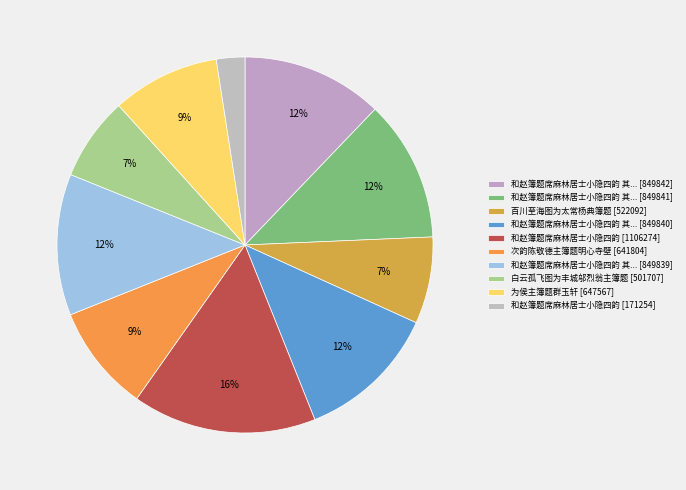

What is the smallest slice in the pie chart?

和赵簿题席麻林居士小隐四韵 [171254]